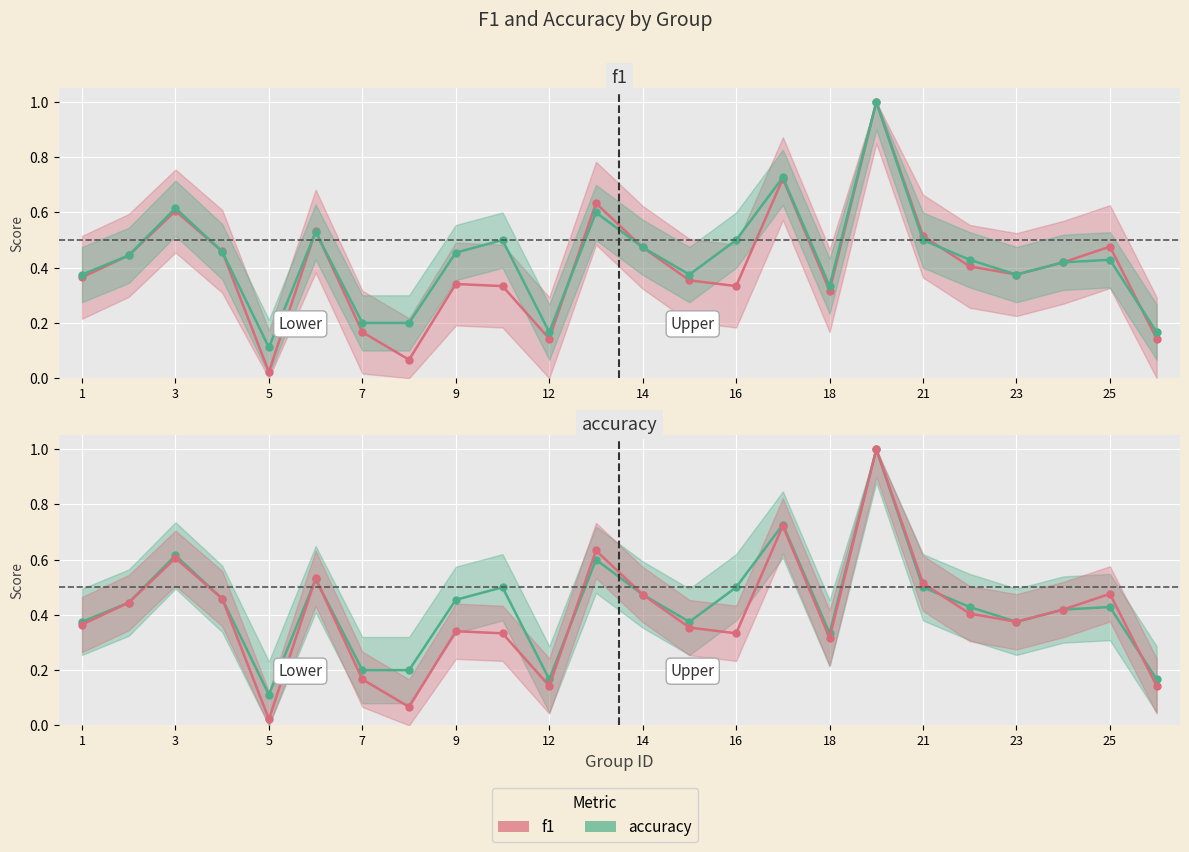

Which series has the widest spread of values?

f1